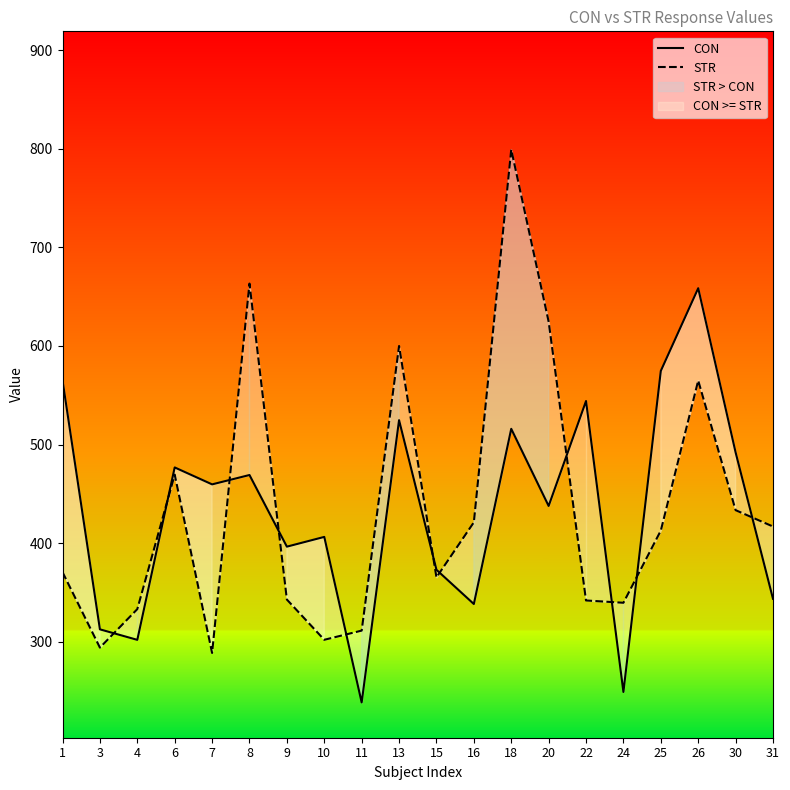

Rank the series by their average value, from highest to lowest.

STR, CON